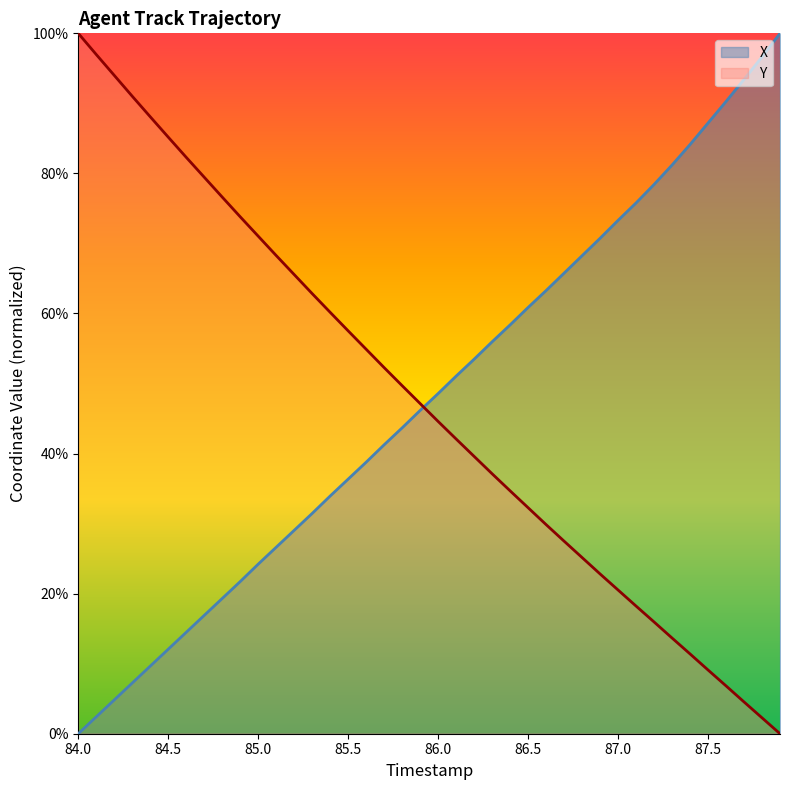

What position from the right is 84.9?

31